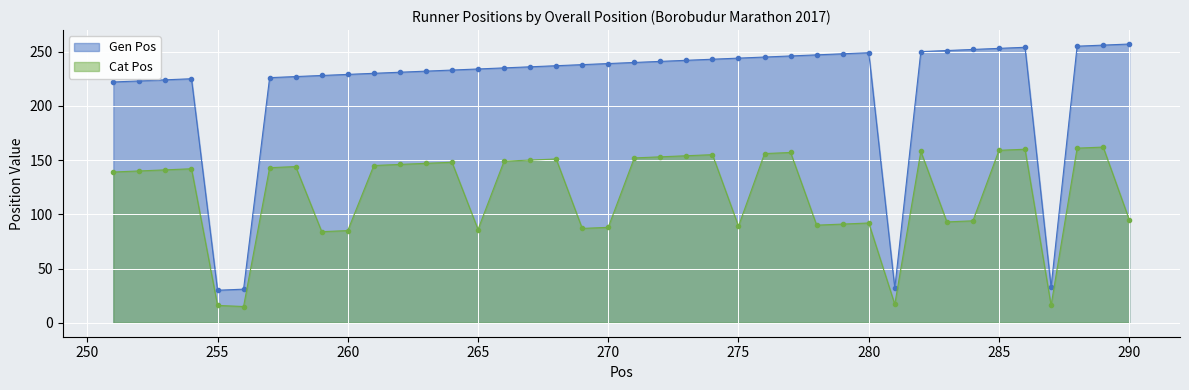

In Gen Pos, how many points are lower than both neighbors (excluding endpoints)?

3